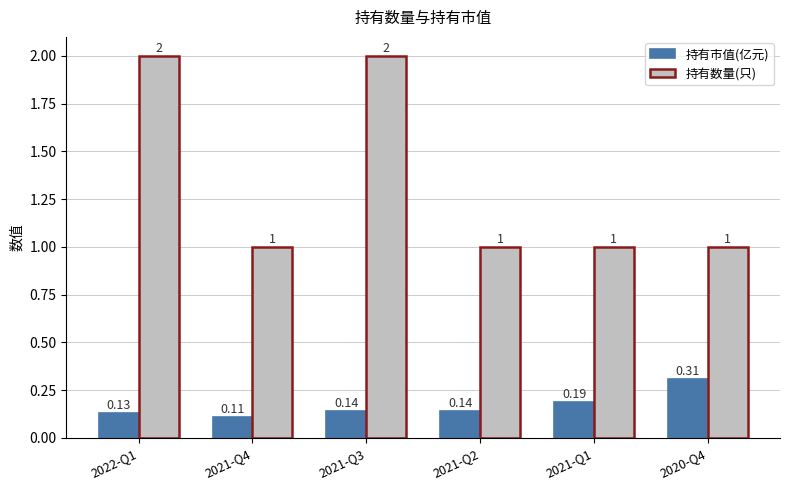

What is the maximum value shown in the chart?

2.0